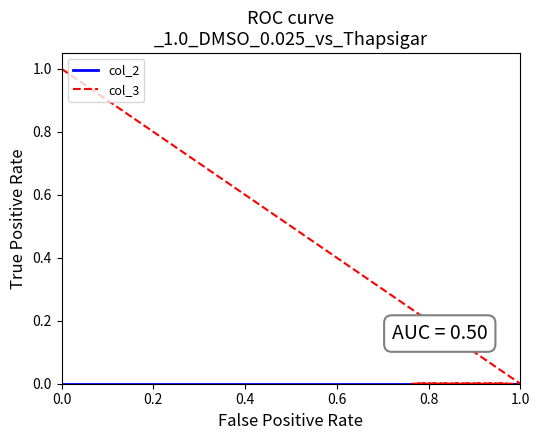

True or false: col_3 has a value of 0.0 at 1.0.

True